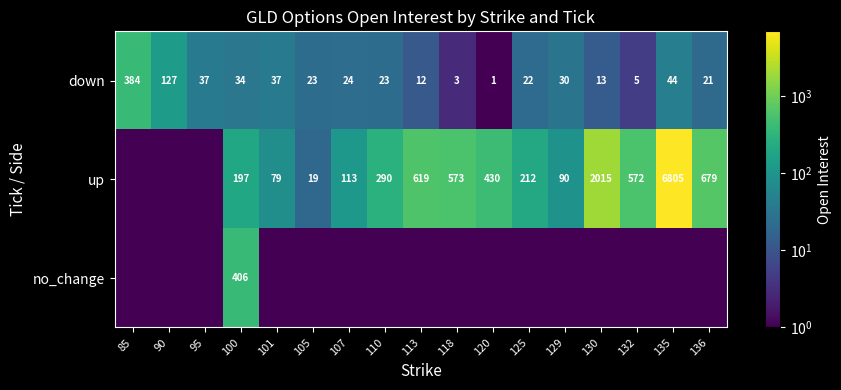

Is it true that down equals 12.0 at 113?

True